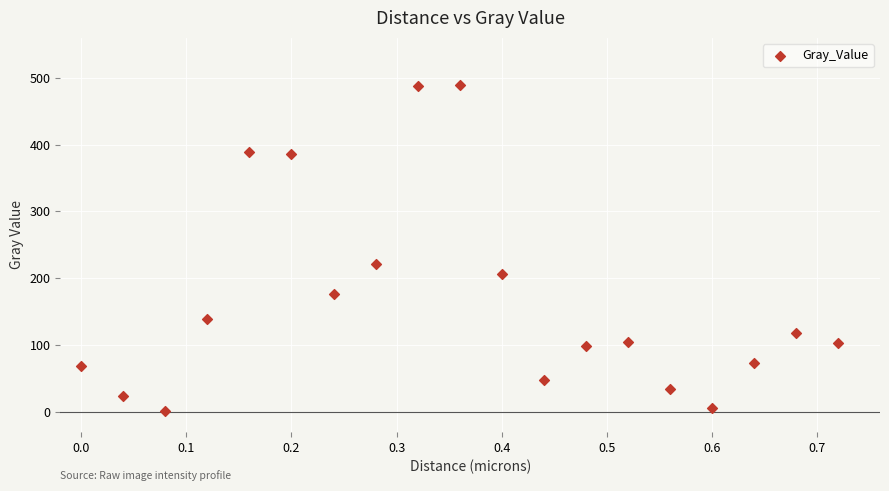

What Y value in the scatter plot is closest to 245?

221.8